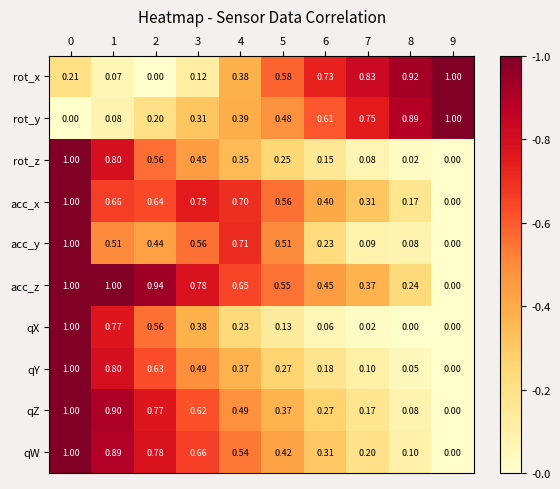

Which series has the largest total across all categories?

acc_z